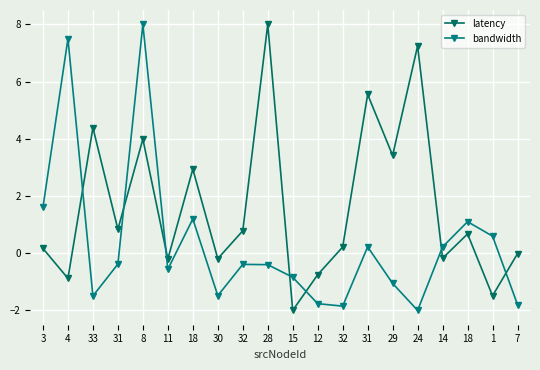

How many lines are shown in the chart?

2